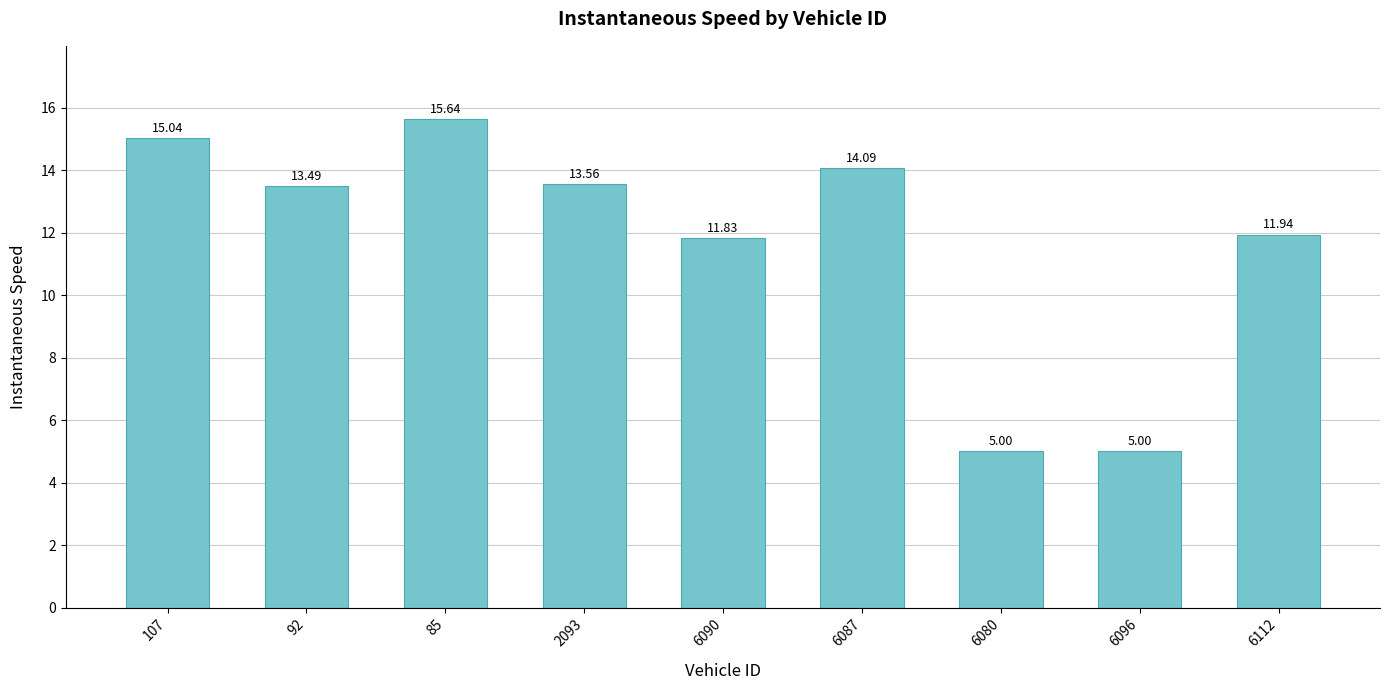

What is the difference between the maximum and minimum values?

10.6